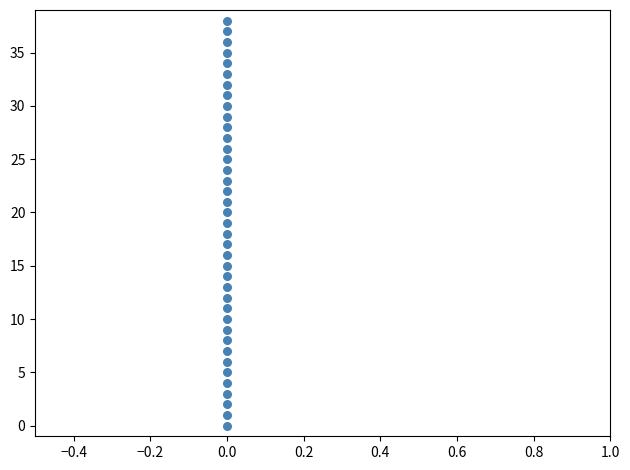

What is the range of Y values (max minus min)?

38